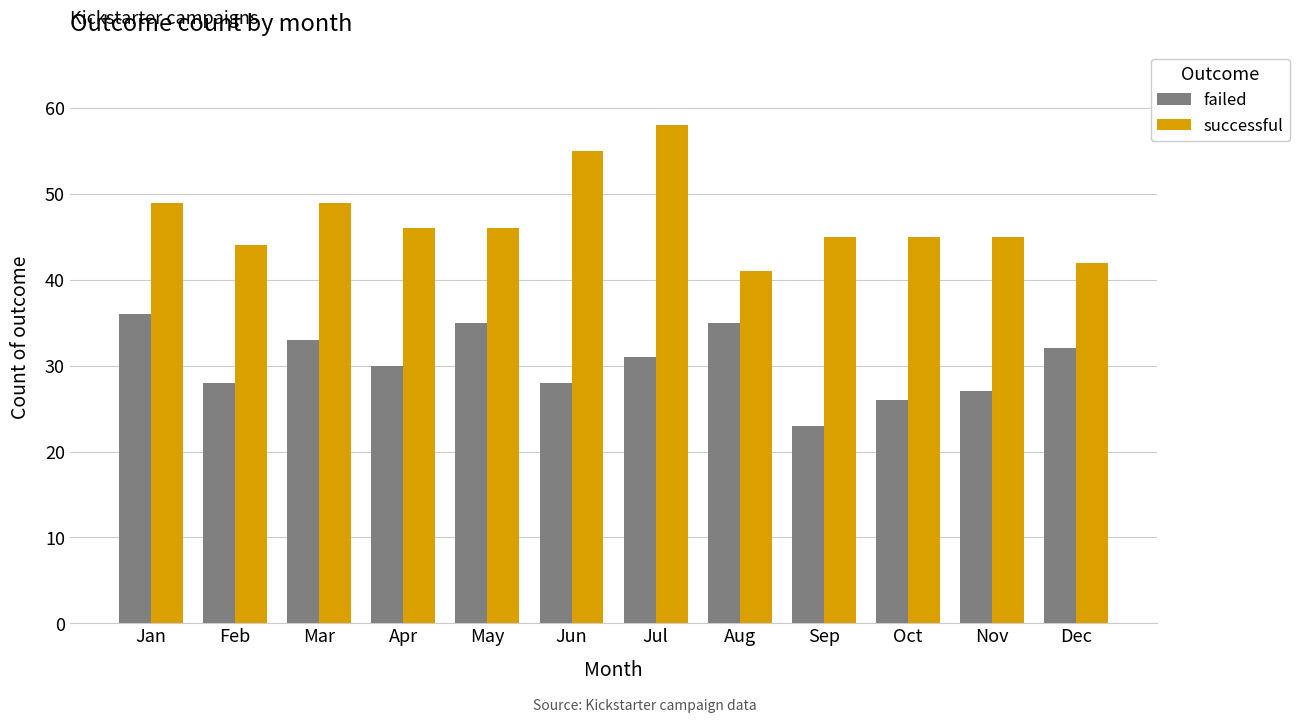

What are all the series names shown in the legend?

failed, successful